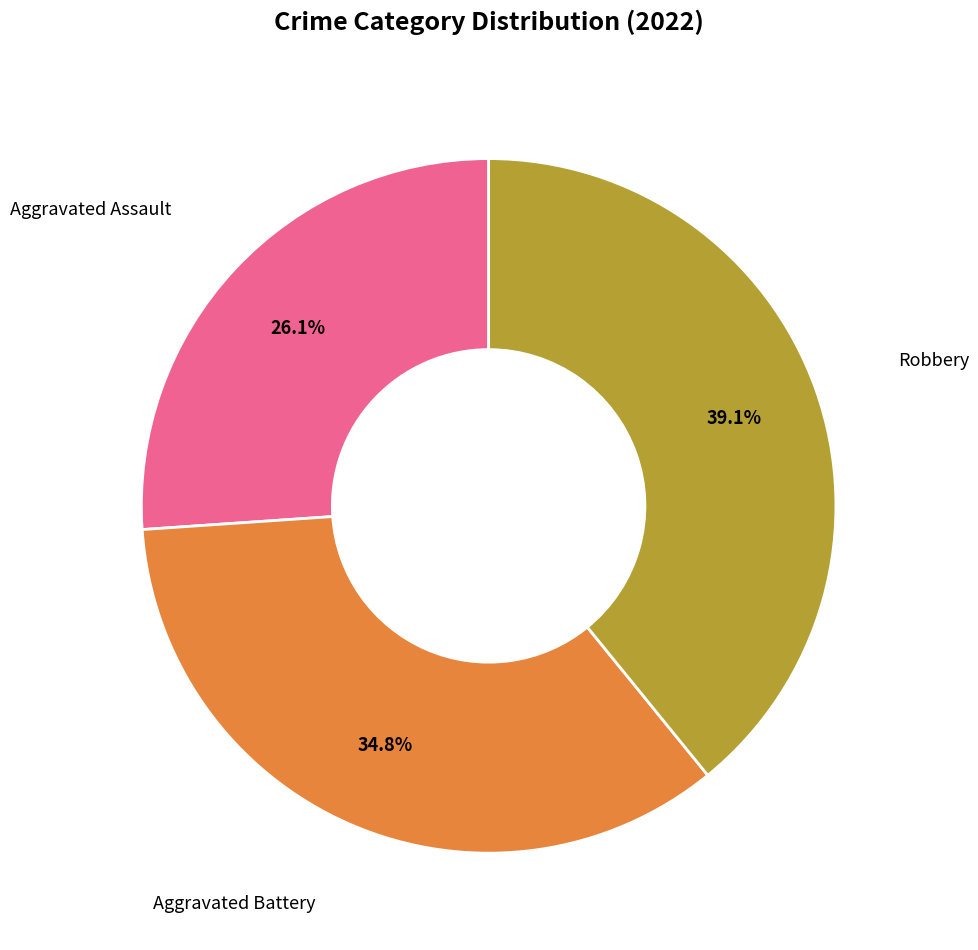

Is there any slice that represents more than half of the pie?

No